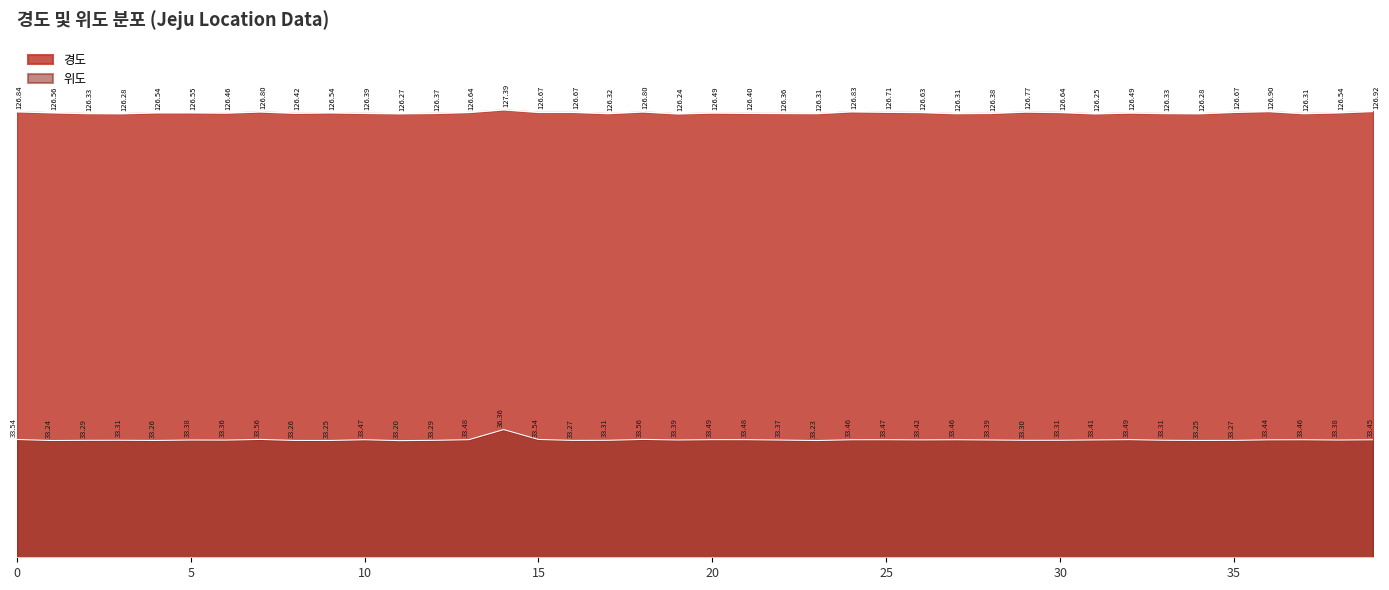

What value does the 경도 series have at 3?

126.3